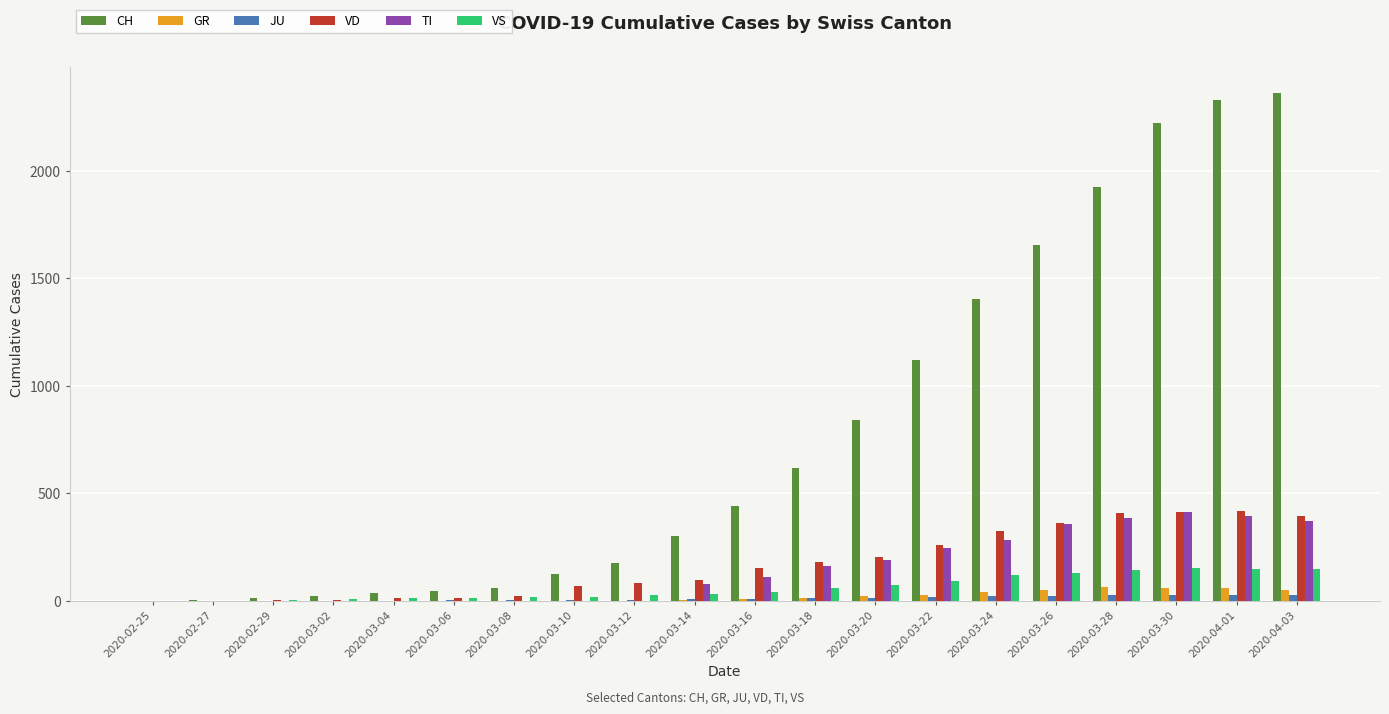

Where is VD nearest to the value 210?

2020-03-20